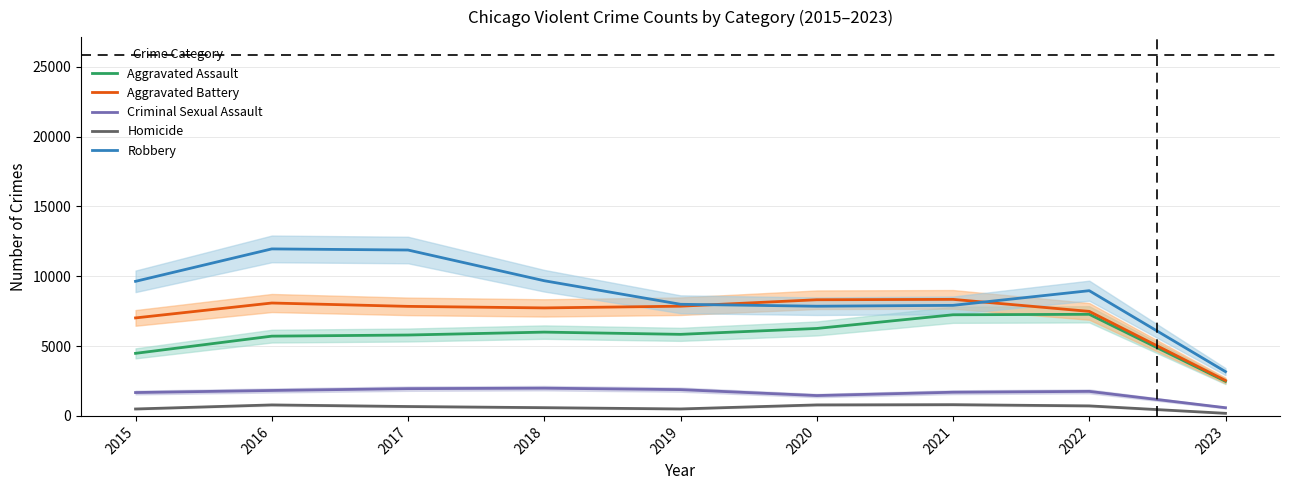

At which category is the sum across all series the highest?

2016